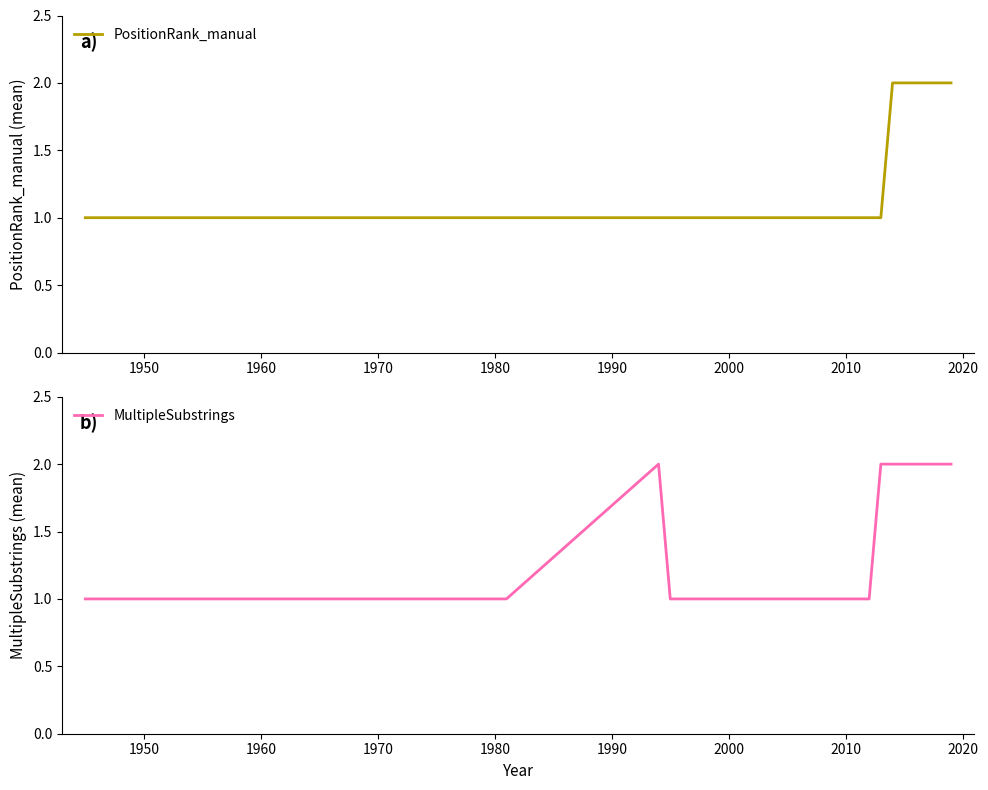

Which series changed the most between 1990 and 2000?

MultipleSubstrings